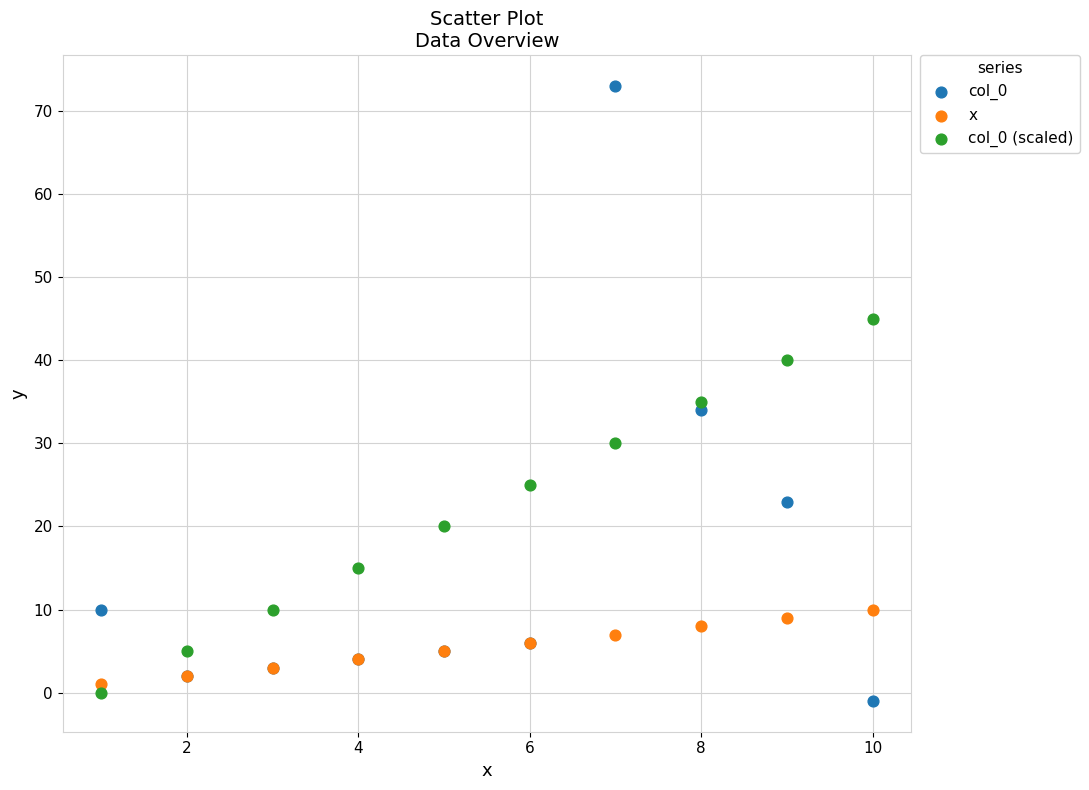

Which series reaches the minimum Y coordinate?

col_0